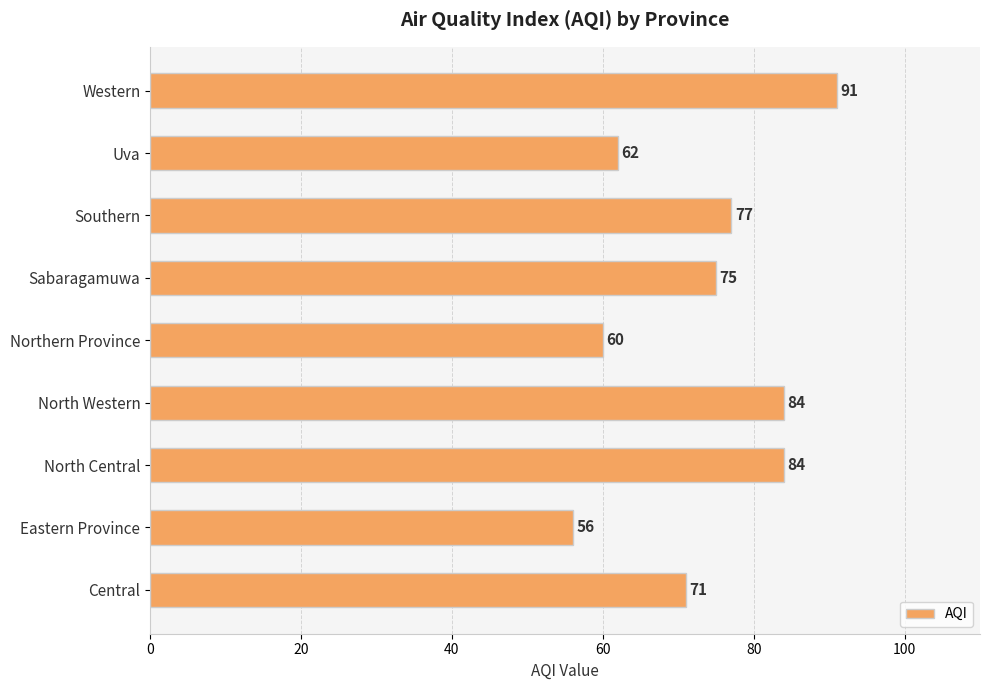

Reading bottom to top, extract all data points from this chart.

Central=71	Eastern Province=56	North Central=84	North Western=84	Northern Province=60	Sabaragamuwa=75	Southern=77	Uva=62	Western=91